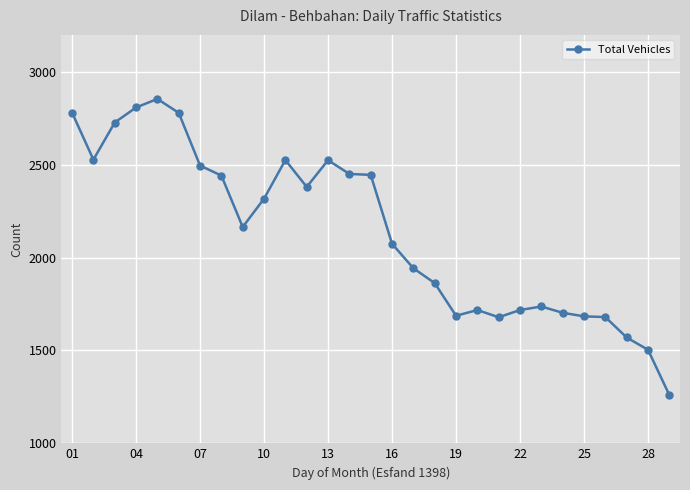

What is the average value?

2140